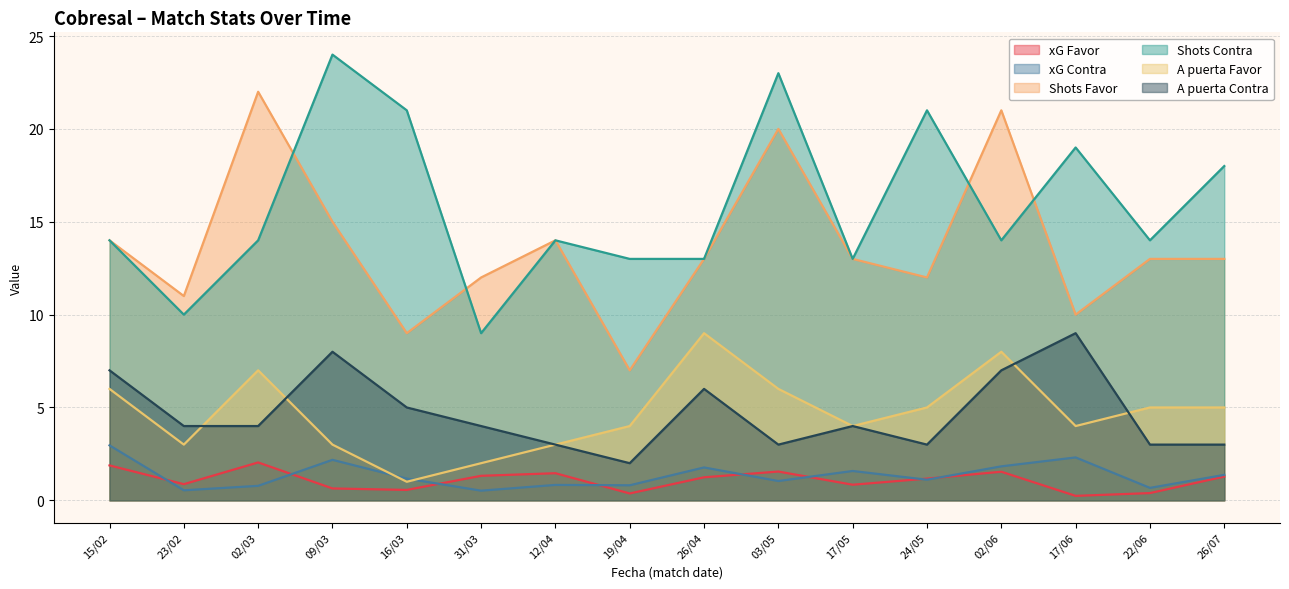

What is the difference between the highest and lowest values at 09/03?

23.4